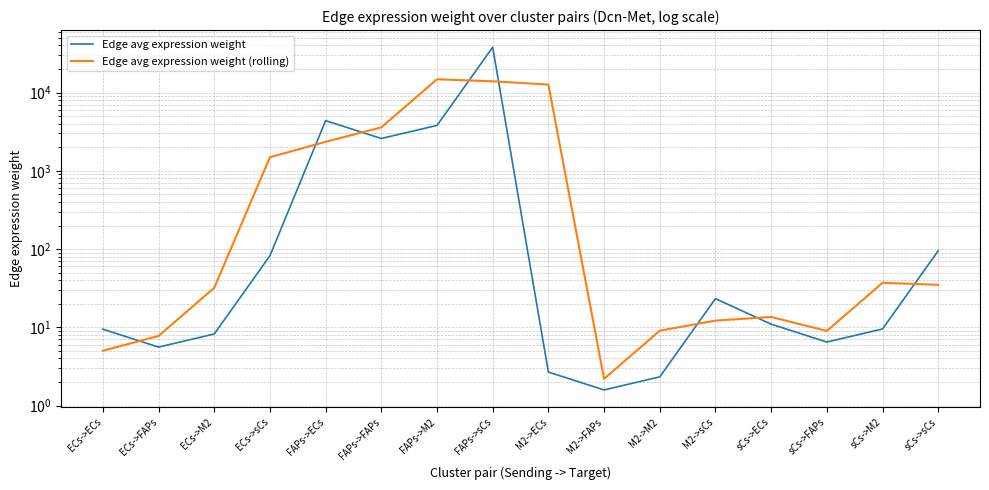

What is the value of the Edge avg expression weight (rolling) point at the 5th from the left?

2349.1